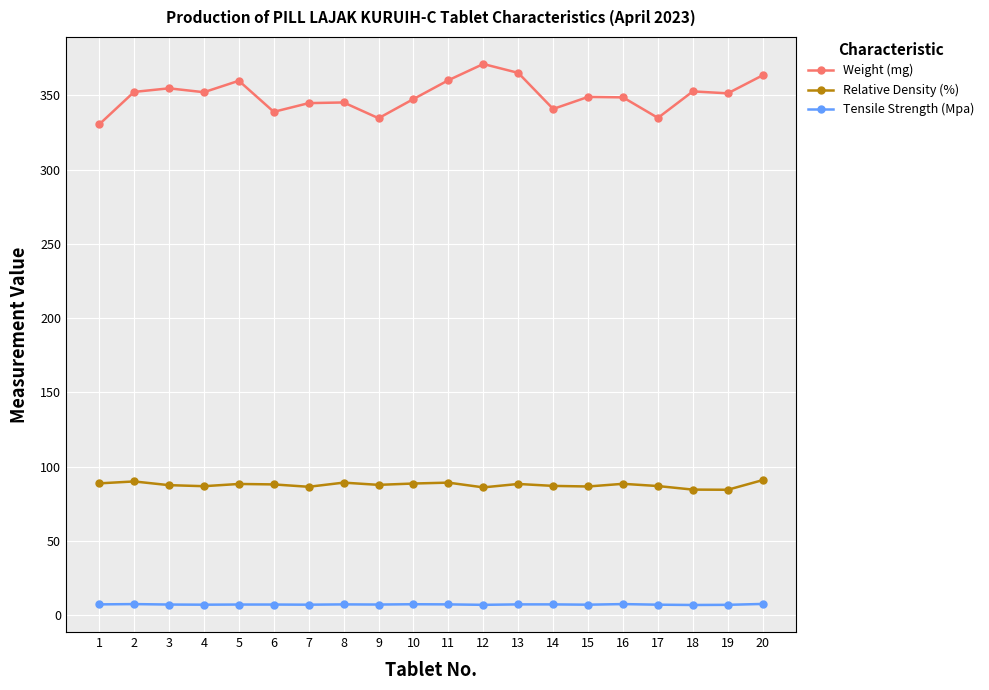

True or false: Weight (mg) has more than 2 interior local peaks.

True